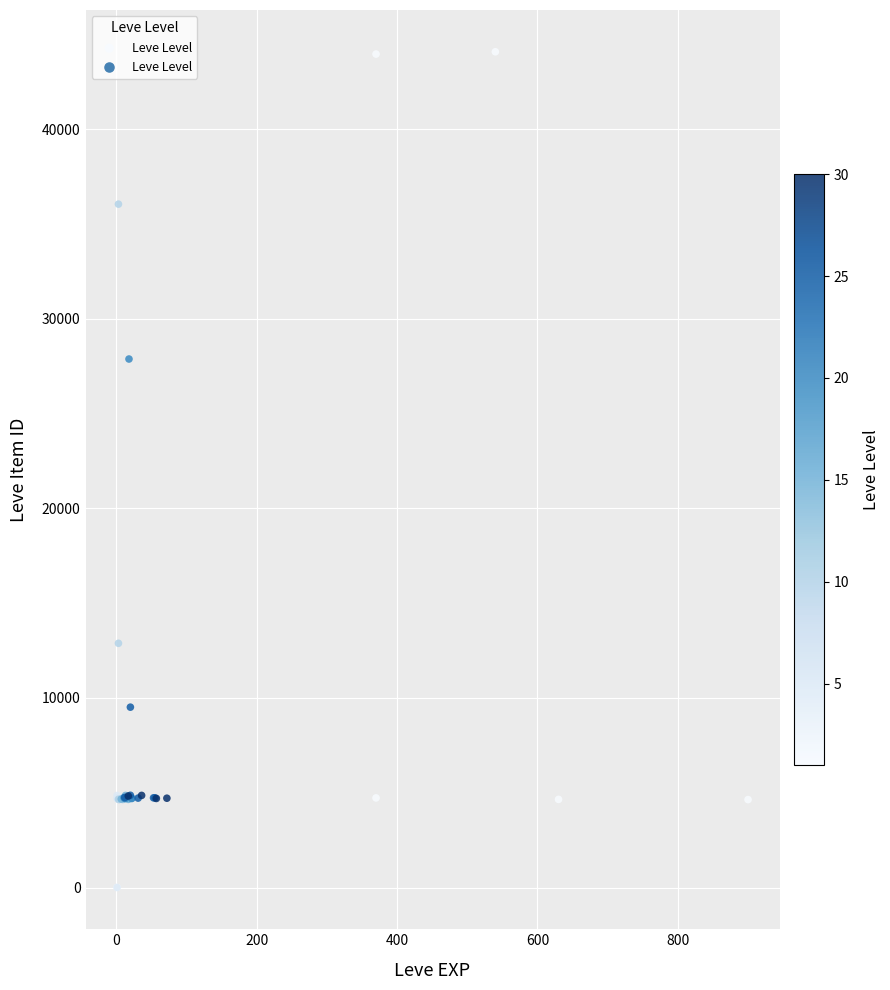

What Y value in the scatter plot is closest to 22048?

27884